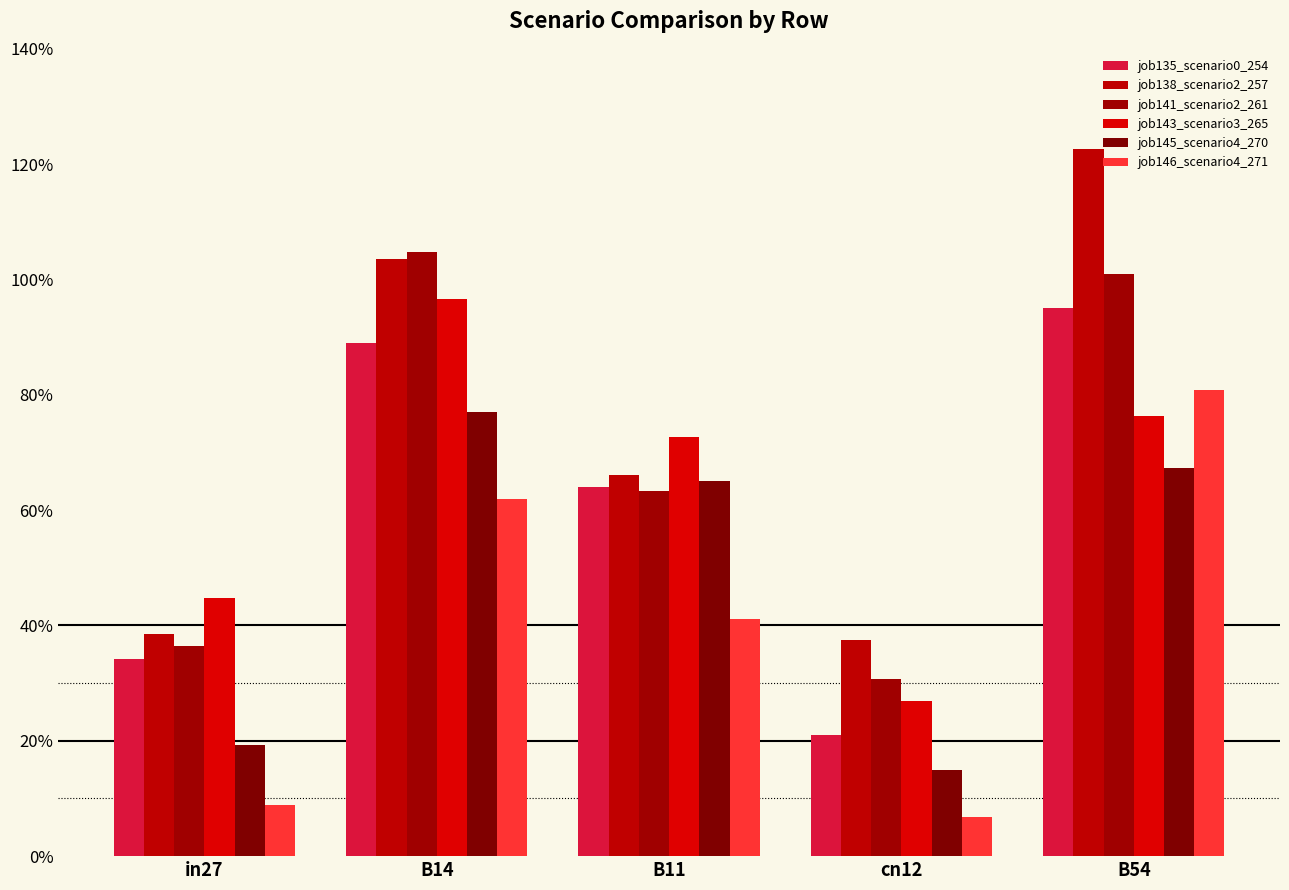

What is the sum of all job138_scenario2_257 values?

3.7